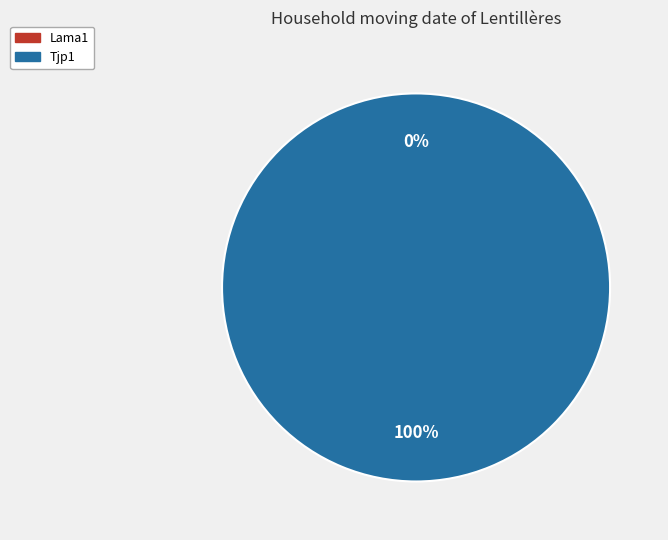

True or false: Tjp1 accounts for 100% of the total.

True